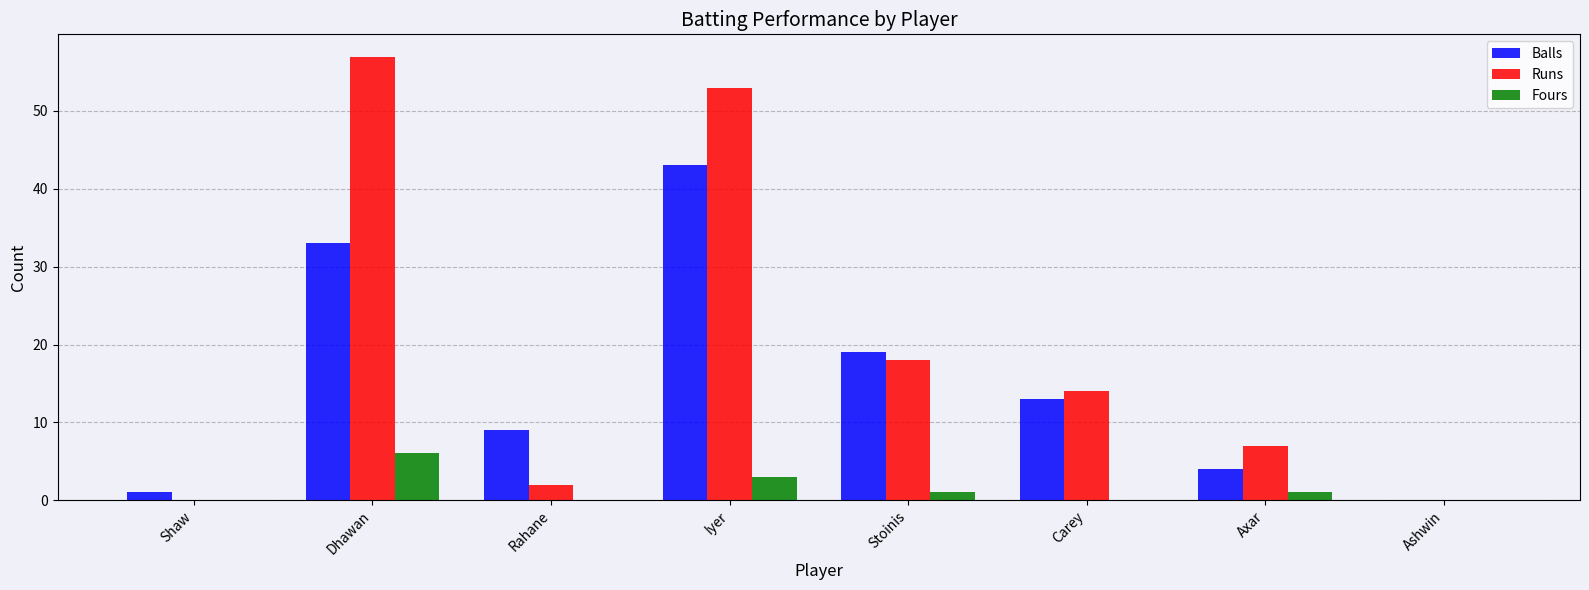

Which series has the largest range (max minus min)?

Runs